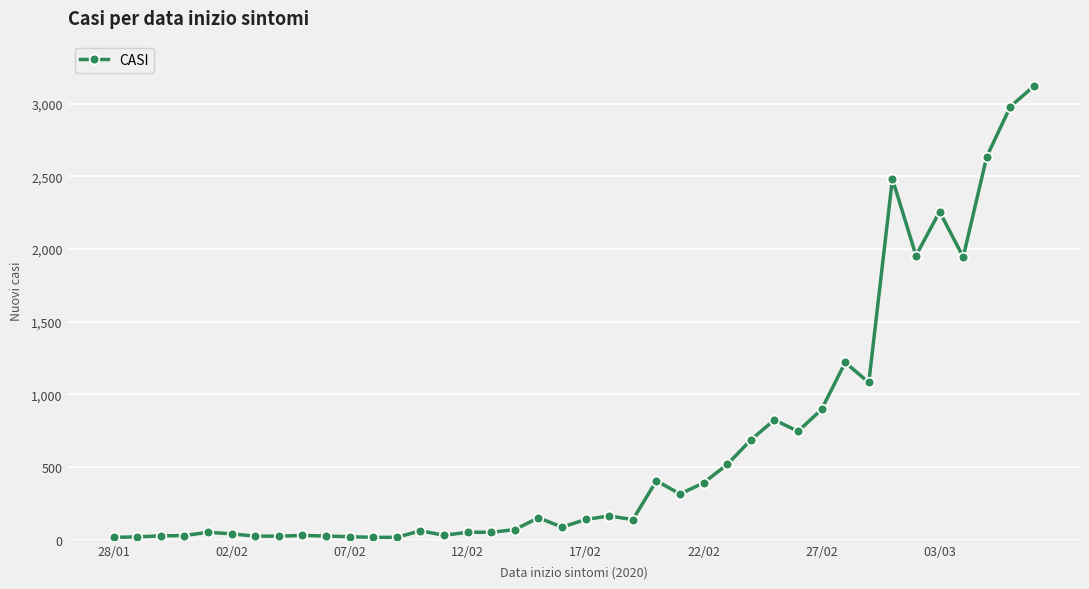

What is the difference between the maximum and minimum values?

3104